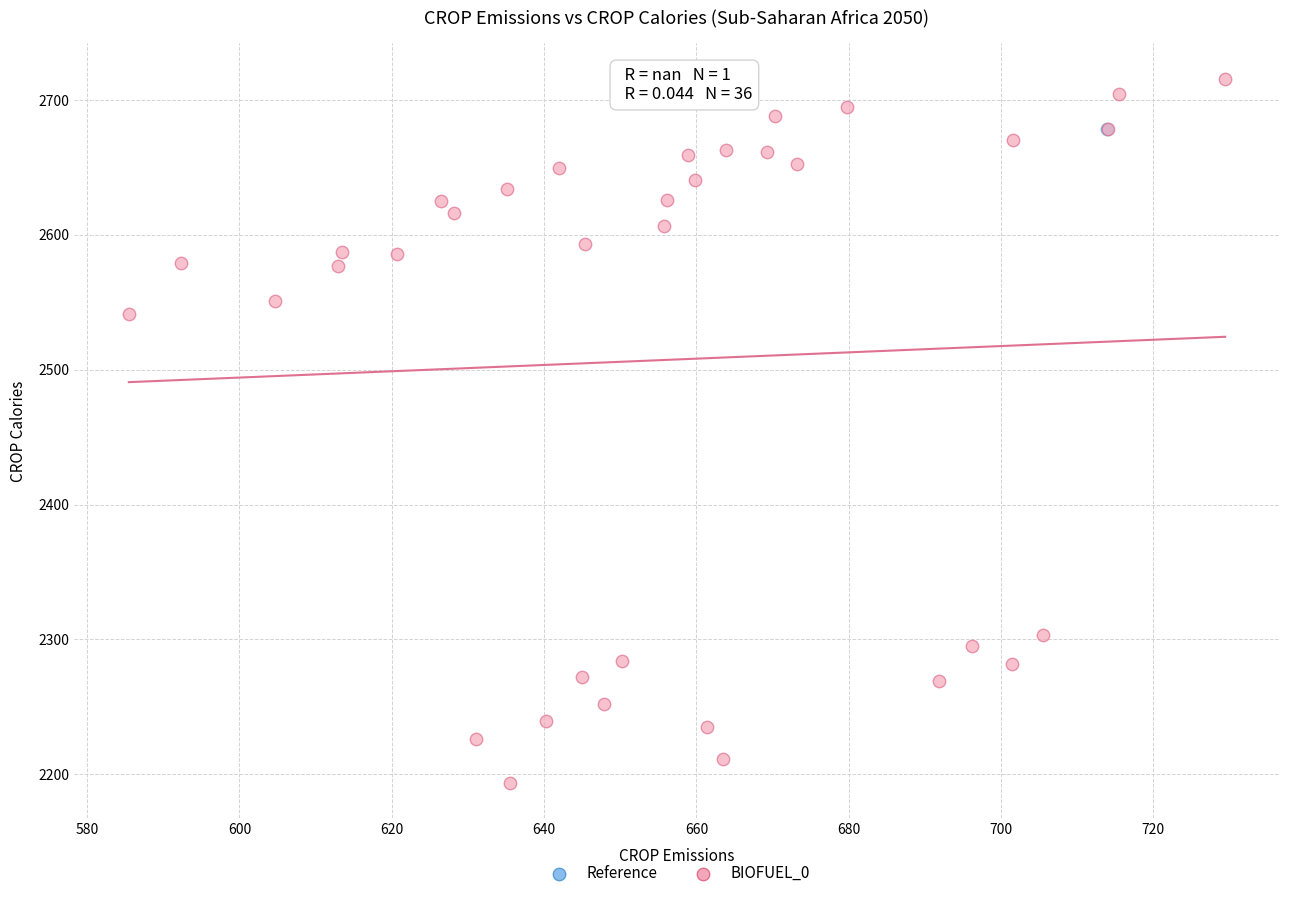

What are all the series names shown in the legend?

Reference, BIOFUEL_0